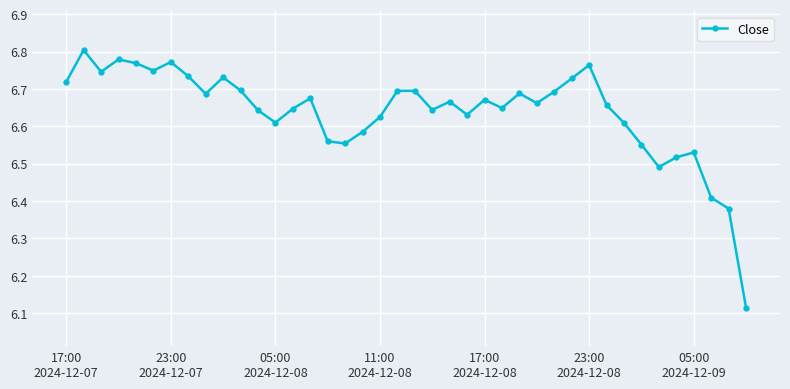

How many interior local valleys (lower than both neighbors) does the data have?

10